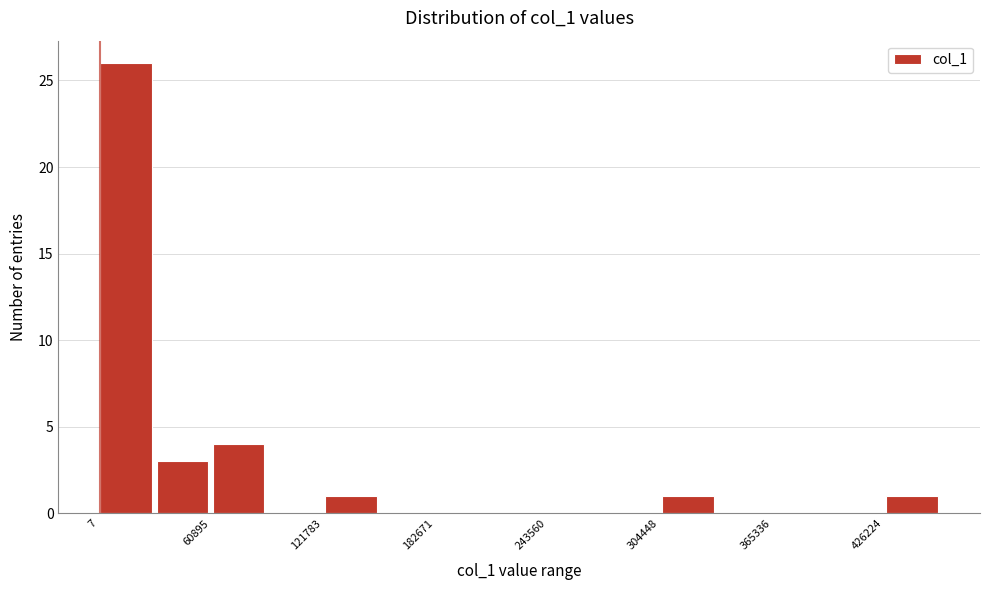

Around what value on the x-axis is the tallest bar? Give the approximate position of its centre, as read against the axis.

20000